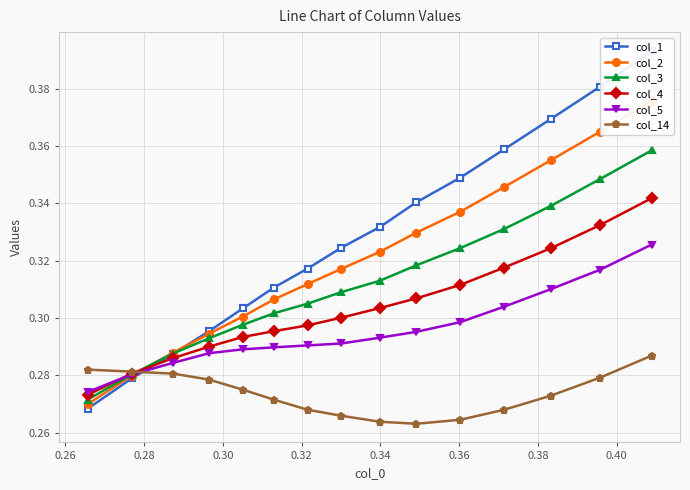

How many col_14 values are between 0 and 1?

15